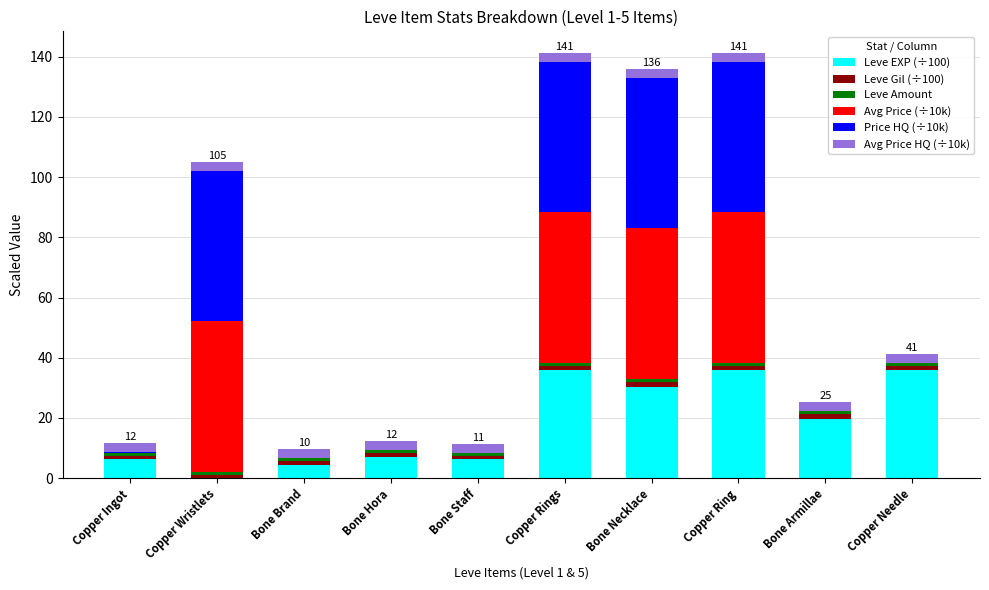

How many categories are shown in the chart?

10